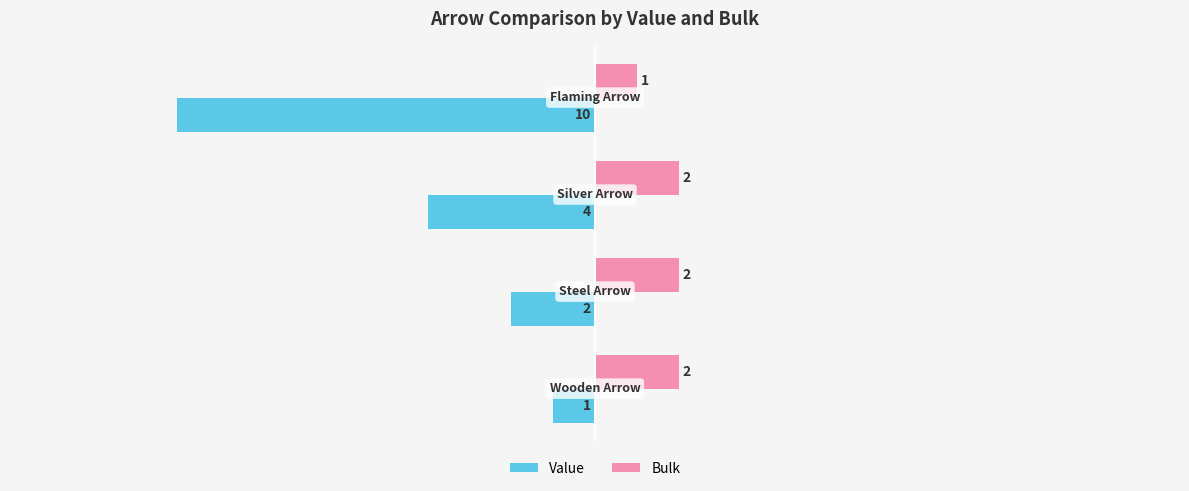

Rank the series by their average value, from highest to lowest.

Bulk, Value